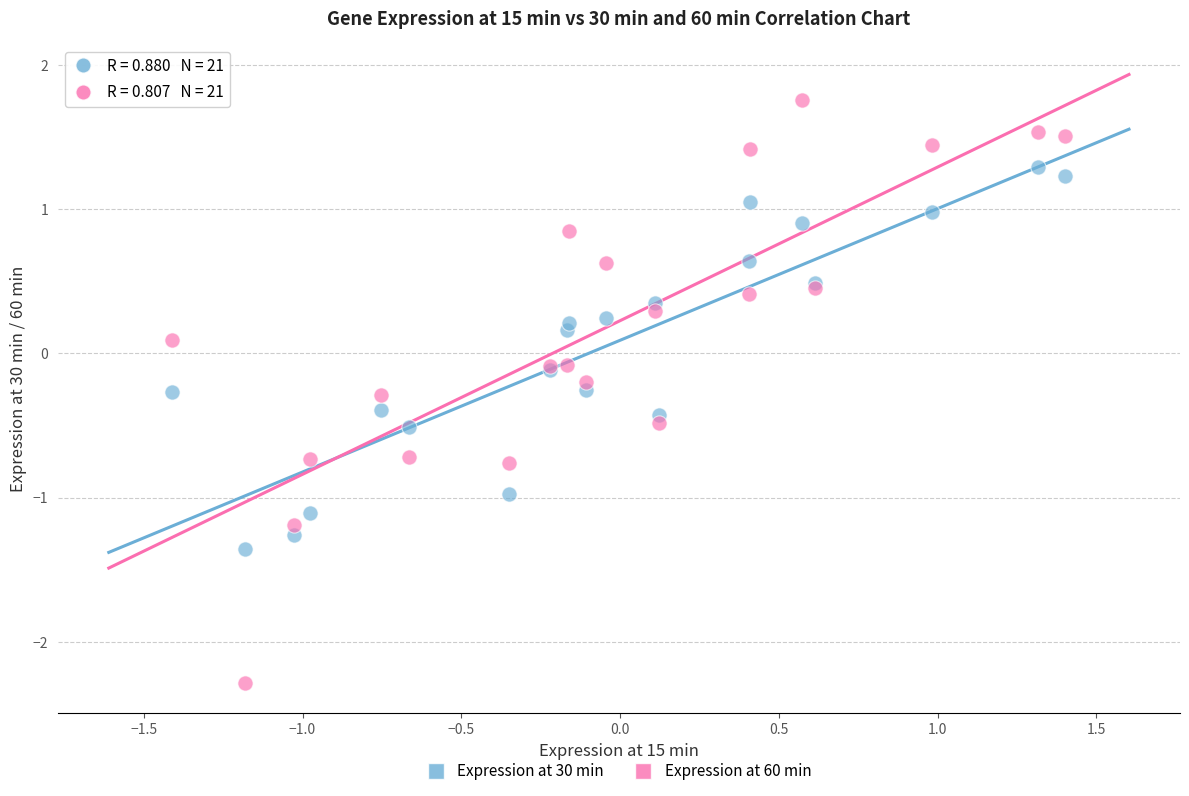

Which series reaches the minimum Y coordinate?

Expression at 60 min